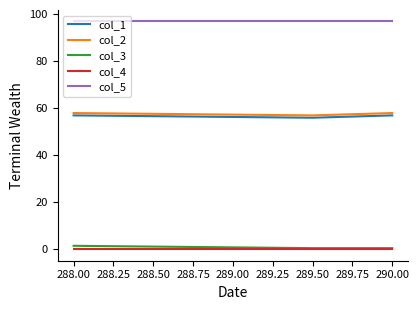

Does the chart display data point markers on the line(s)?

No